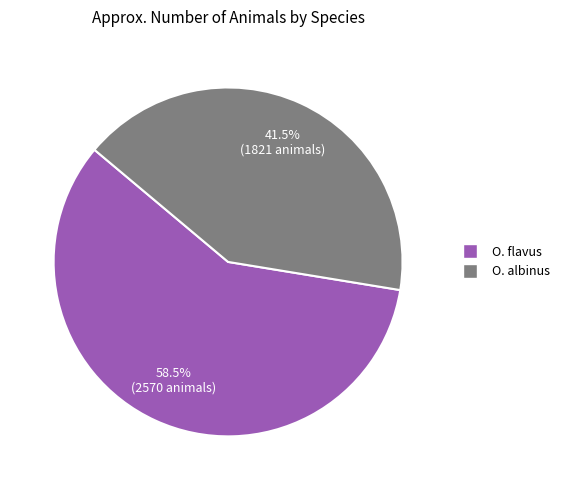

What is the ratio of the value at O. flavus to the value at O. albinus?

1.4